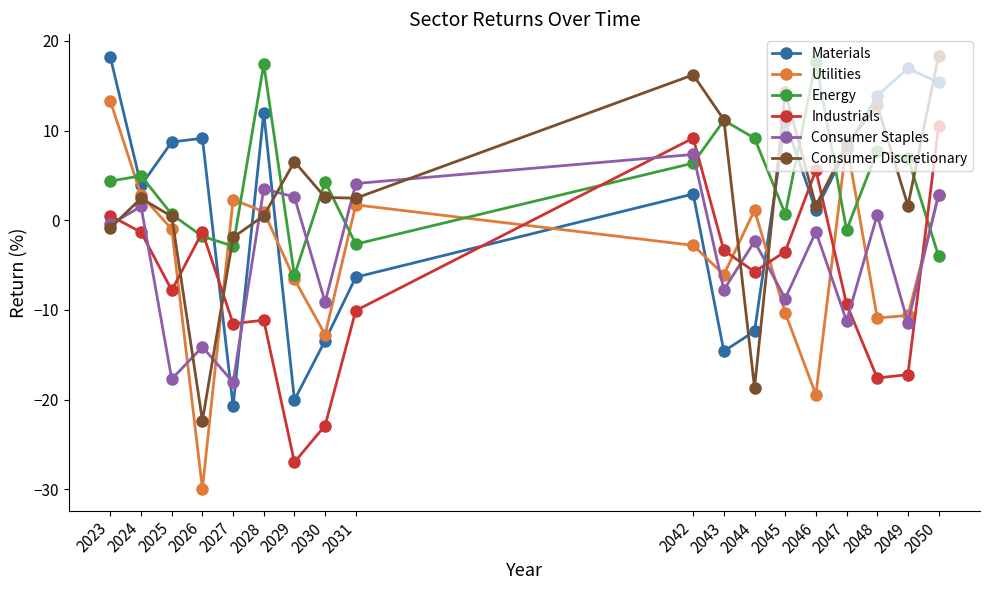

What are all the series names shown in the legend?

Materials, Utilities, Energy, Industrials, Consumer Staples, Consumer Discretionary